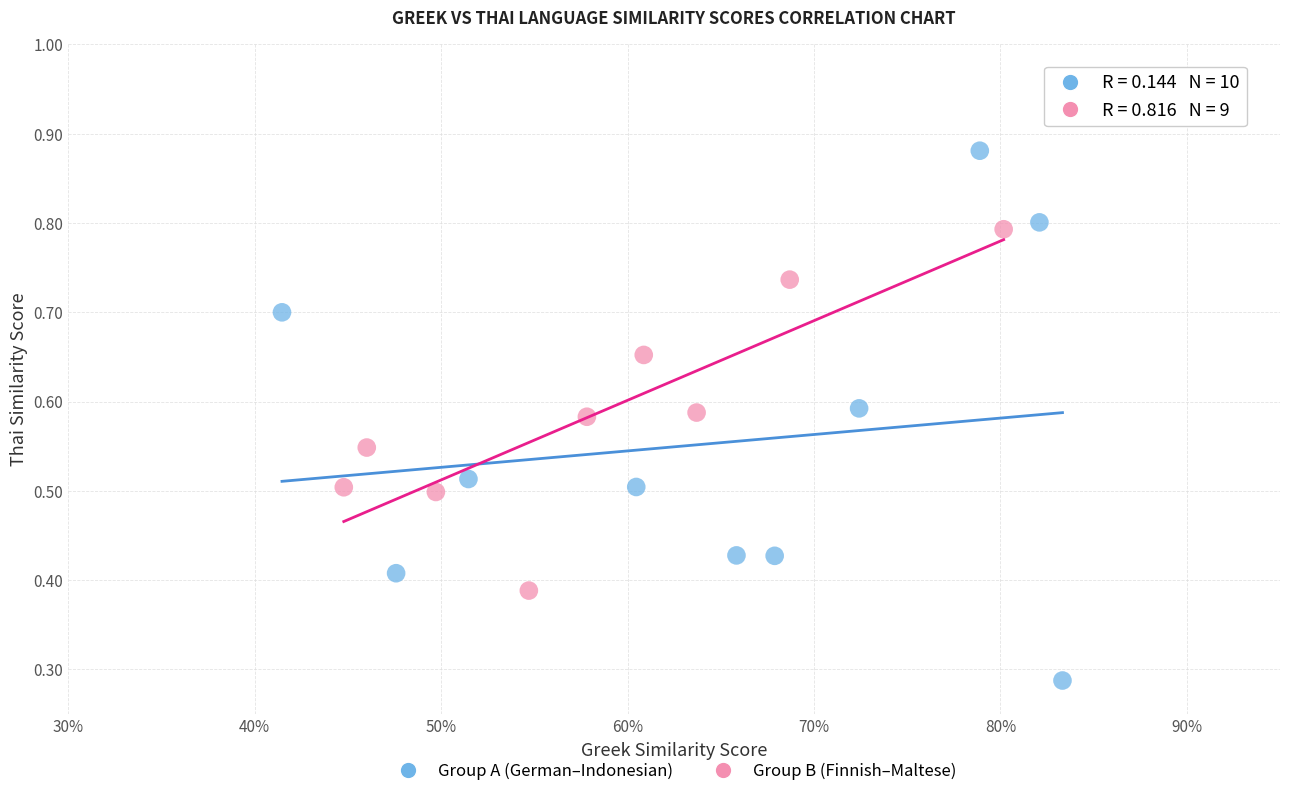

Which series reaches the minimum Y coordinate?

Group A (German–Indonesian)